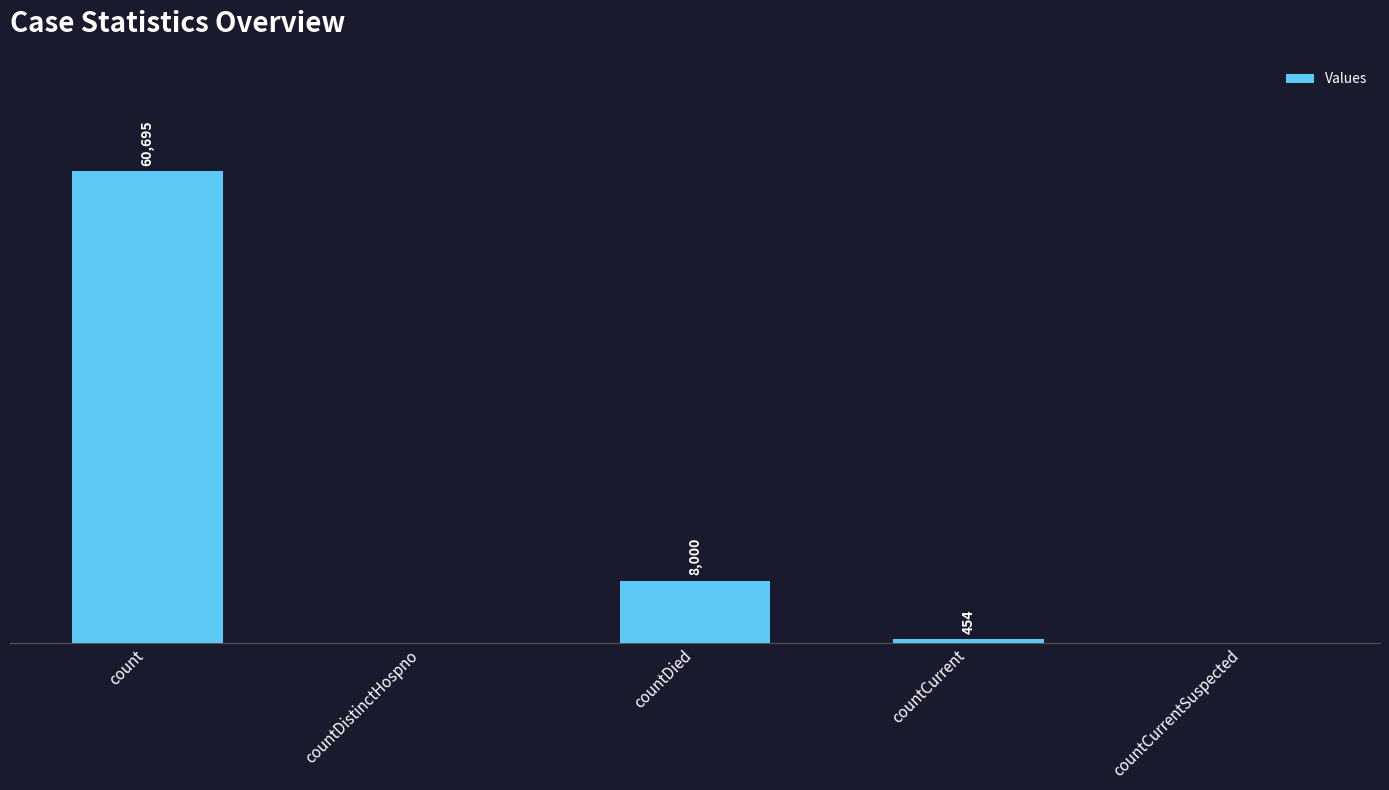

Which label corresponds to the largest value in the chart?

count